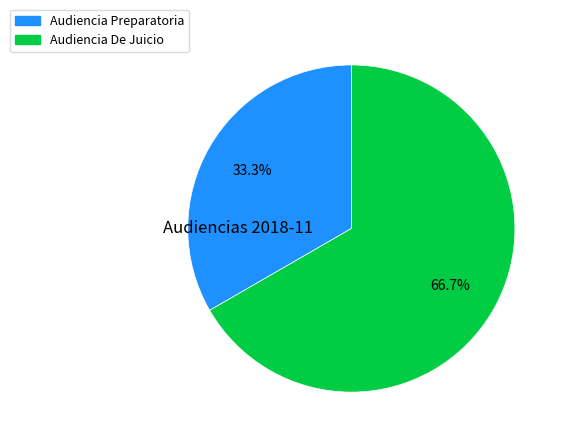

To the nearest percent, what is the difference between the Audiencia Preparatoria and Audiencia De Juicio slice percentages?

33%